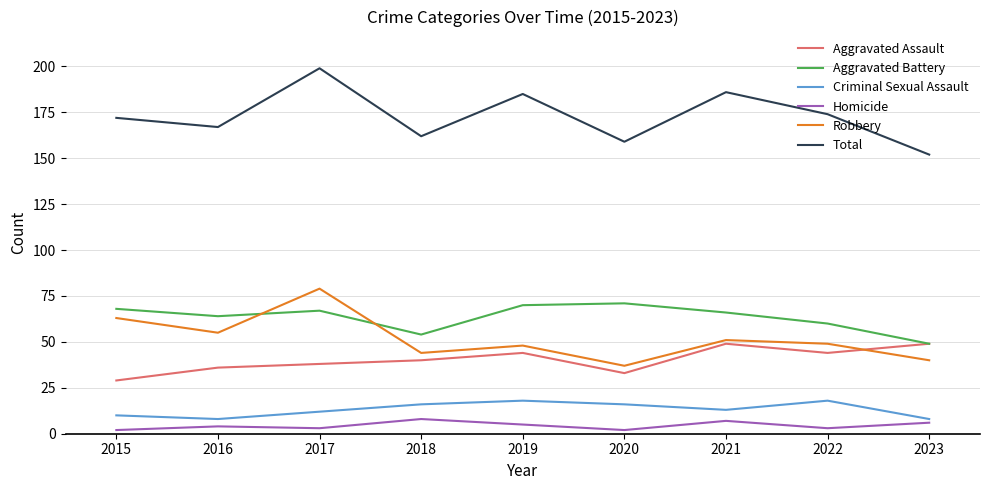

True or false: Criminal Sexual Assault and Total intersect in this chart.

False